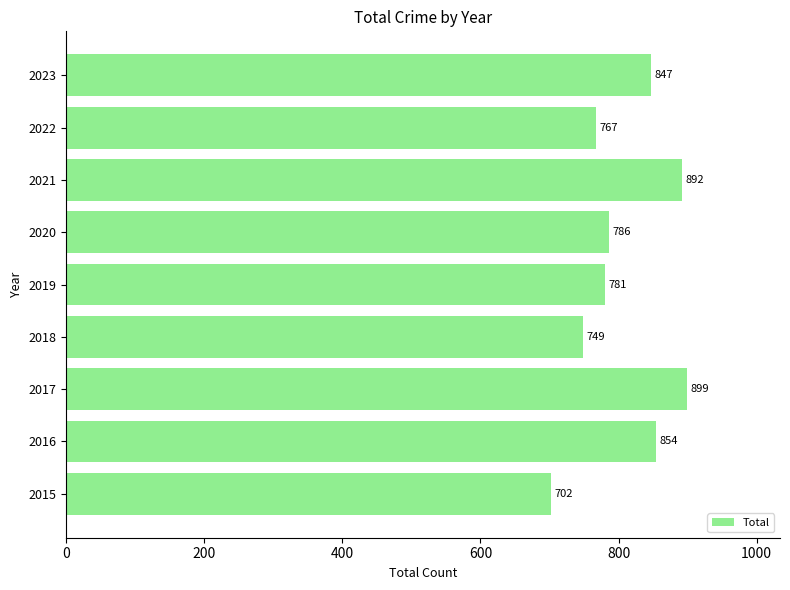

Is it true that the value at 2022 is 767?

True